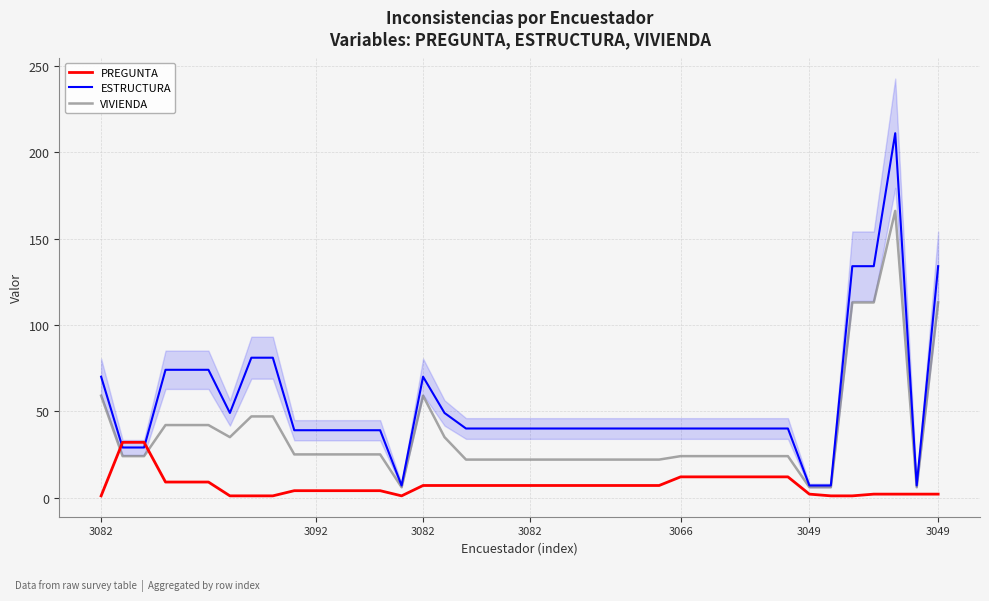

The ESTRUCTURA series shows 49 at 35. True or false?

False